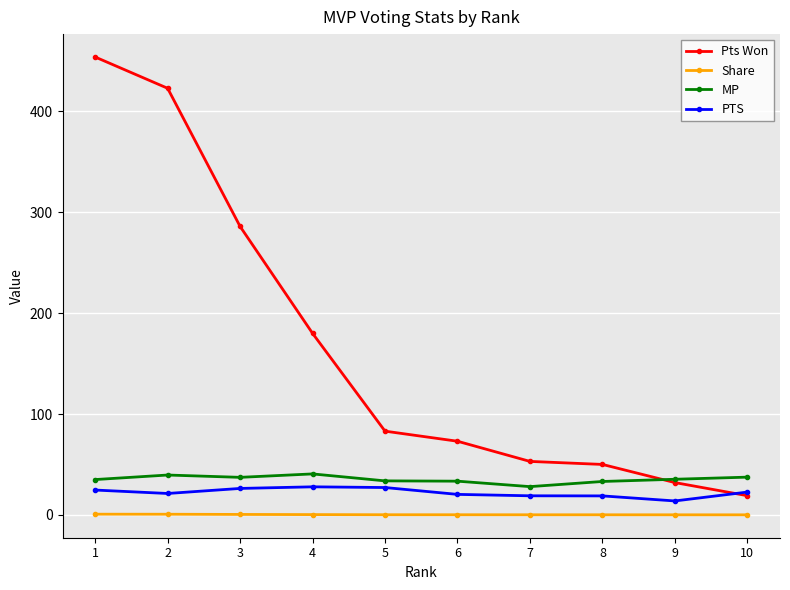

What is the highest value of the Share series?

0.7